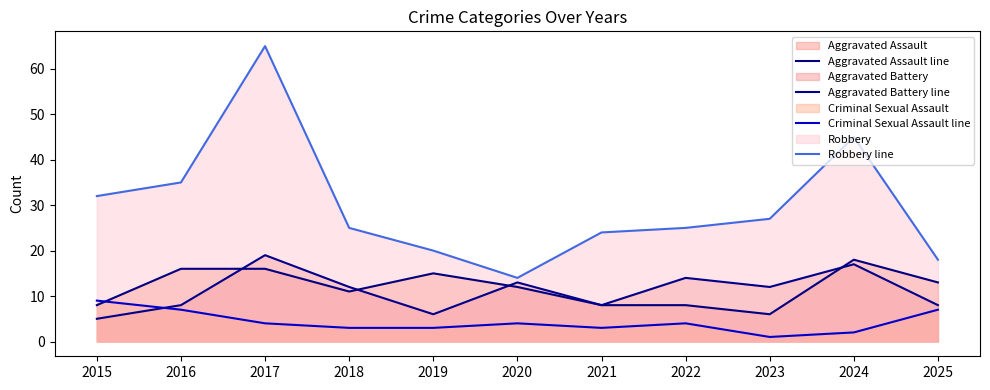

True or false: Aggravated Battery line has more than 1 interior local peaks.

True